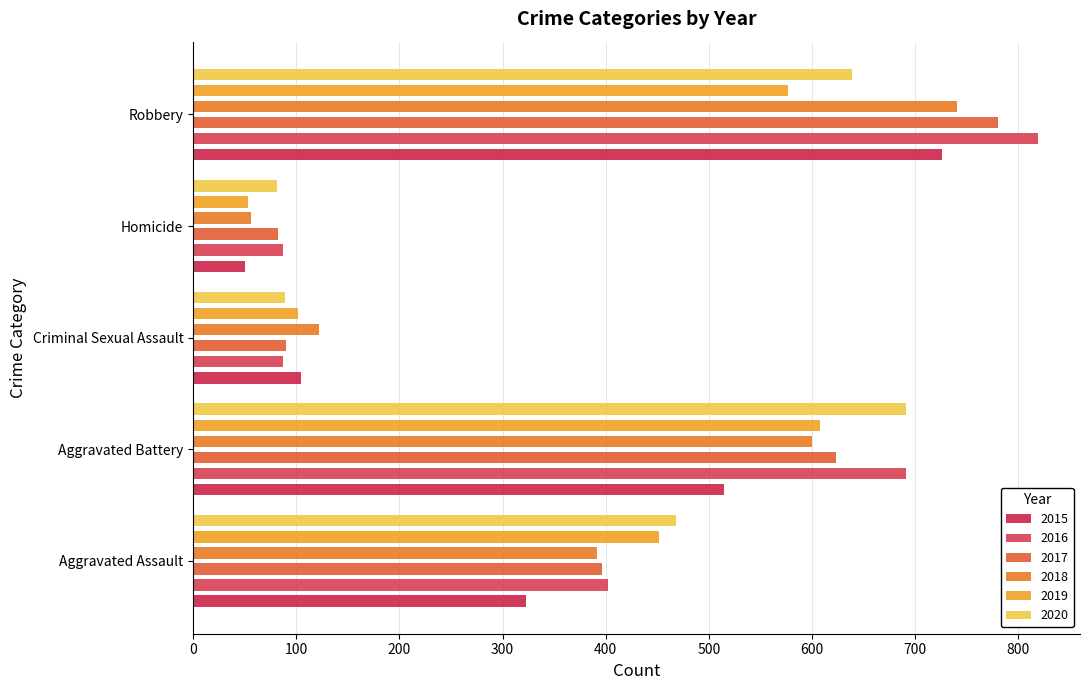

Where is 2015 nearest to the value 388?

Aggravated Assault